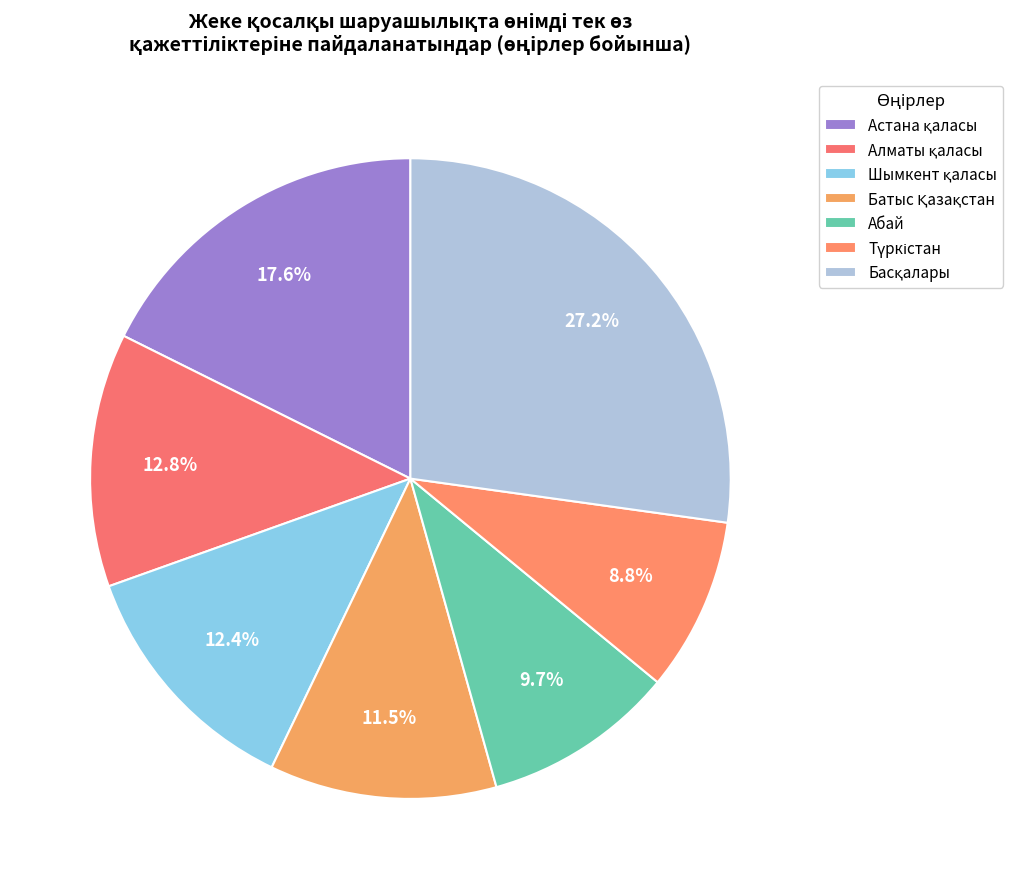

How many segments does this pie chart have?

7